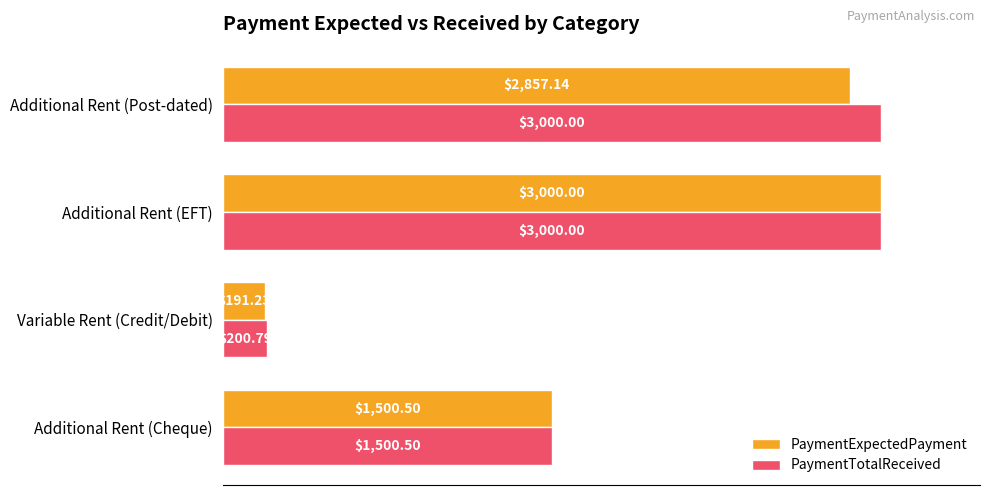

How many values in the PaymentExpectedPayment series are below 2857?

2